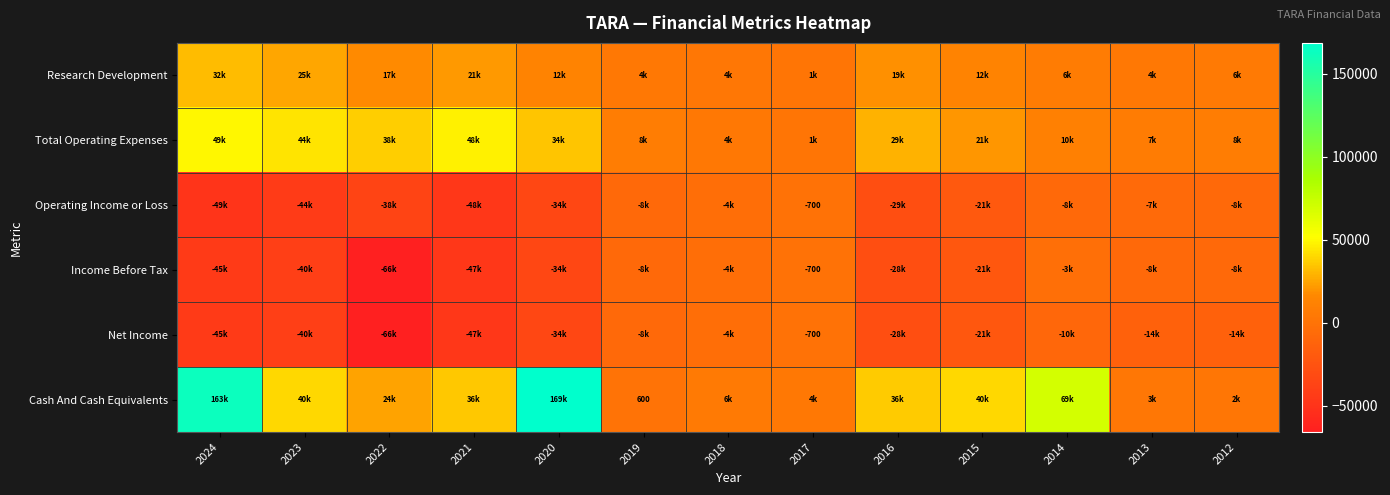

What is the maximum value for Net Income?

-700